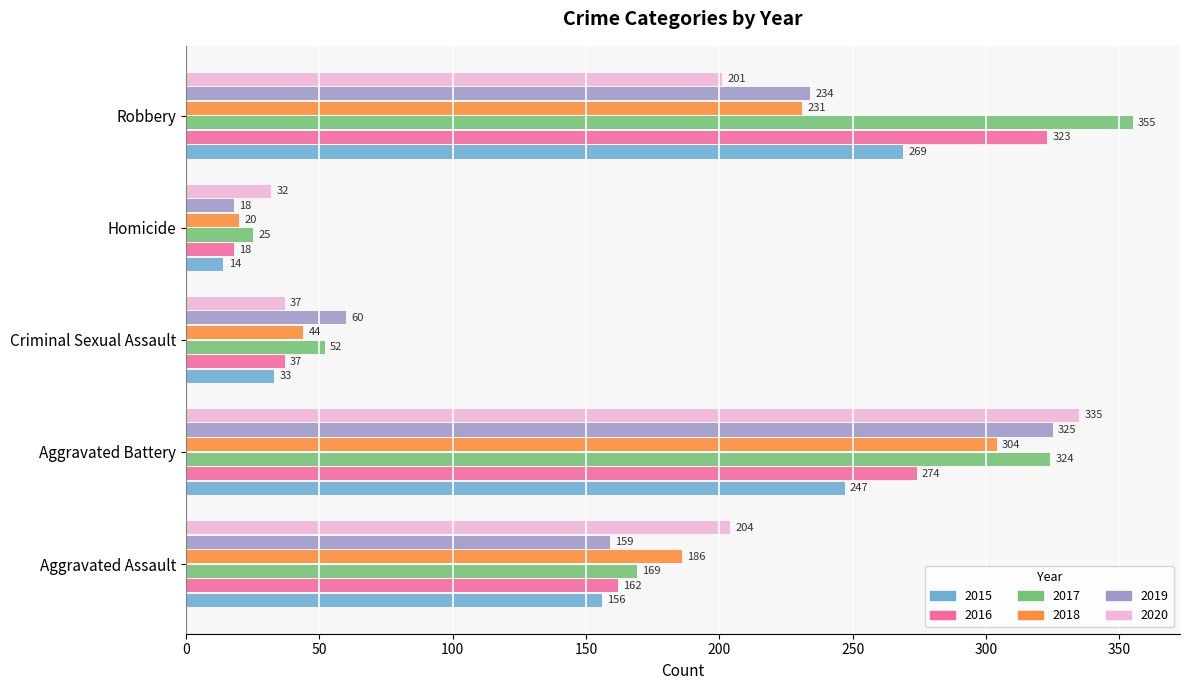

What is the maximum value shown in the chart?

355